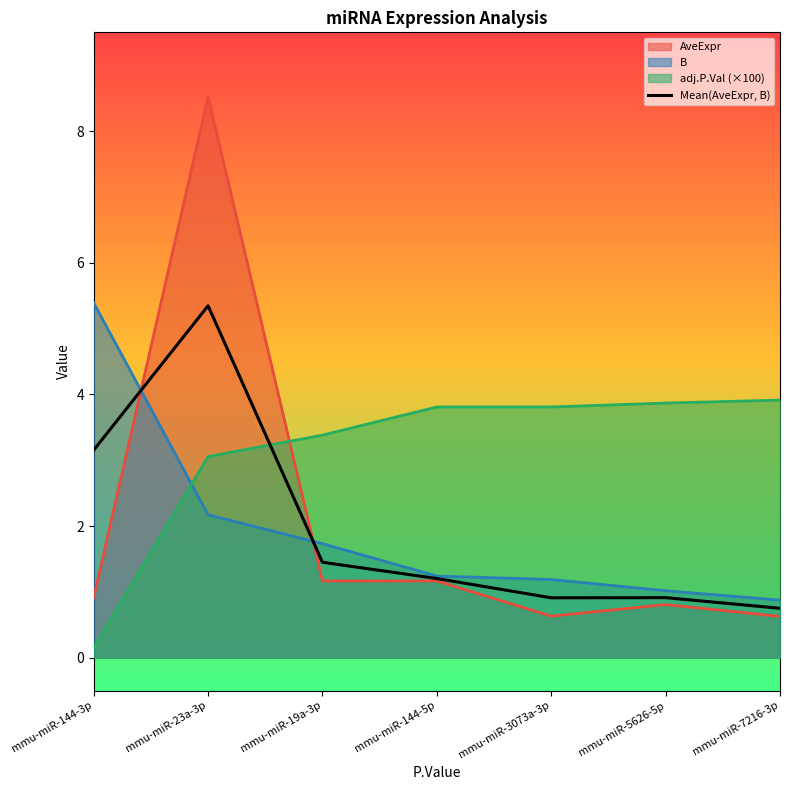

What is the sum of the values at mmu-miR-144-5p and mmu-miR-19a-3p?

2.7